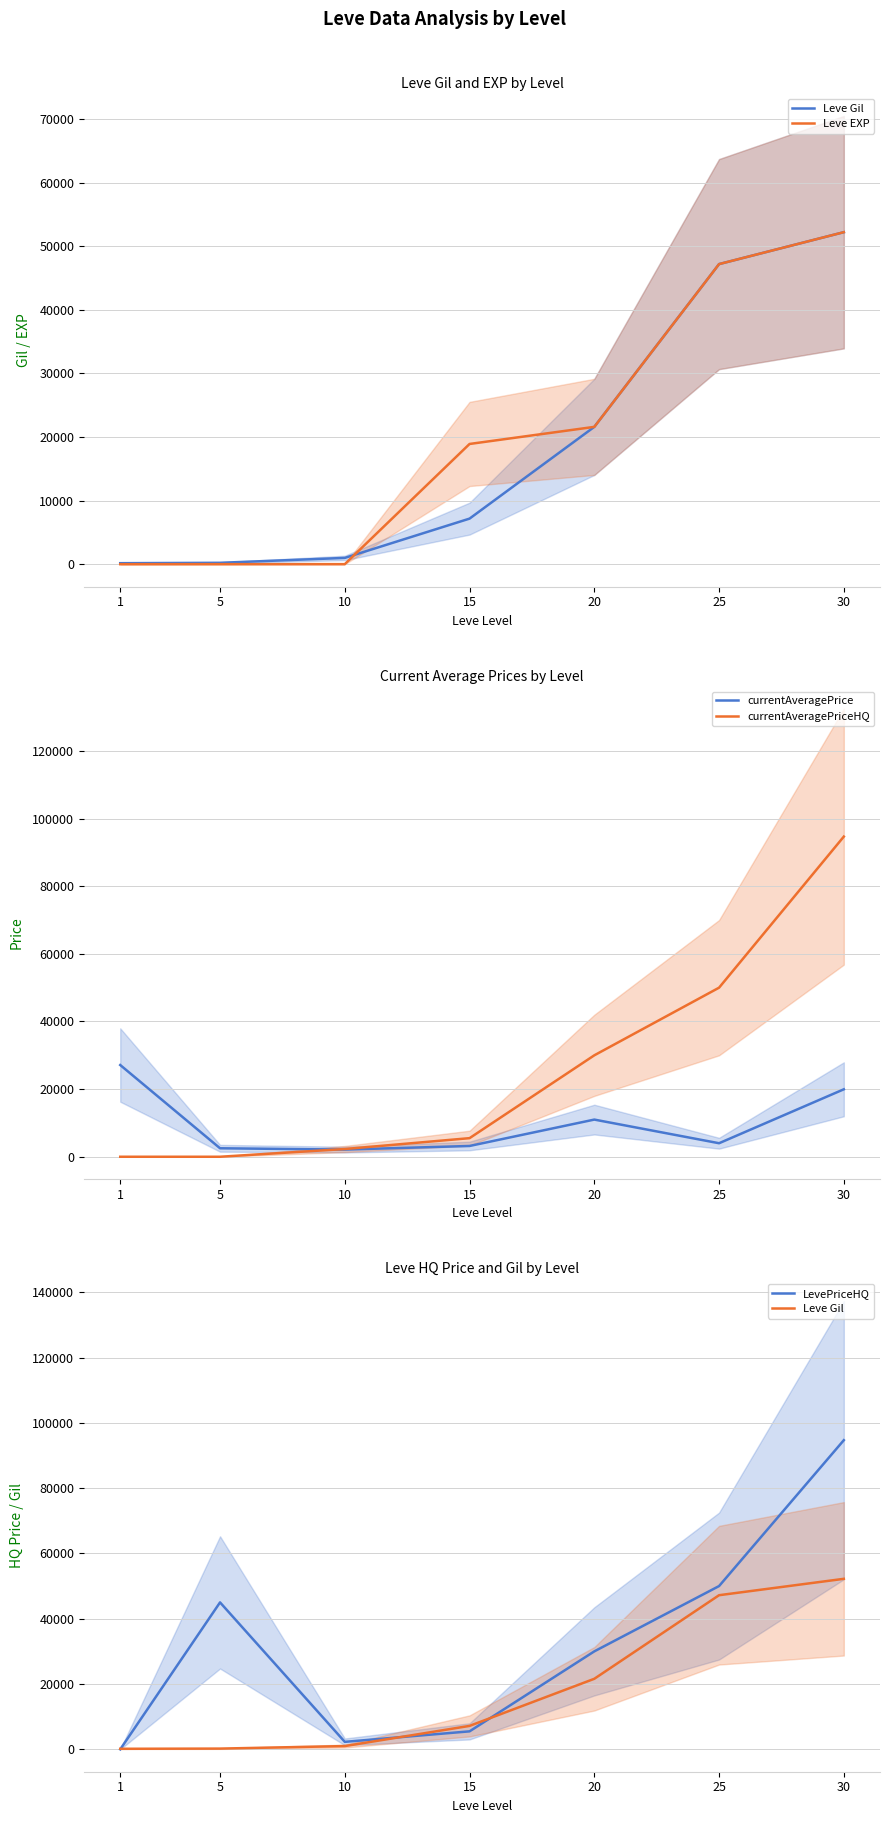

The value of currentAveragePrice at 1 is 40510. True or false?

False